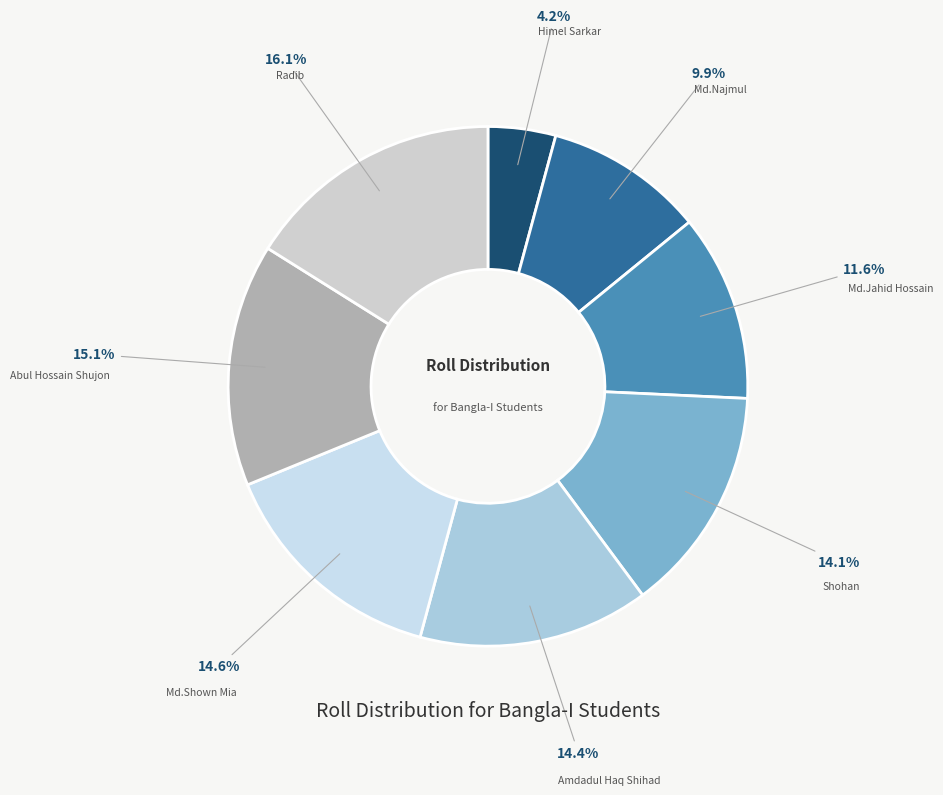

Does Shohan represent more than half of the total?

No